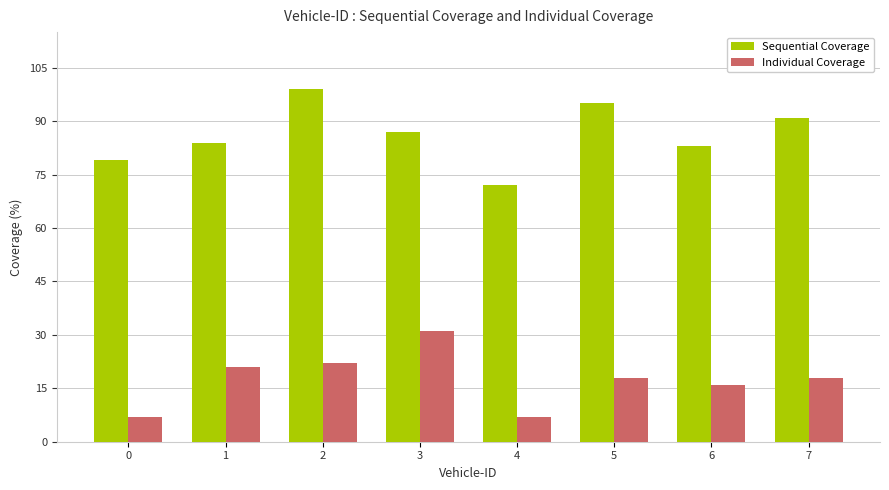

Reading left to right, extract all data points from this chart.

Sequential Coverage: 79	84	99	87	72	95	83	91
Individual Coverage: 7	21	22	31	7	18	16	18